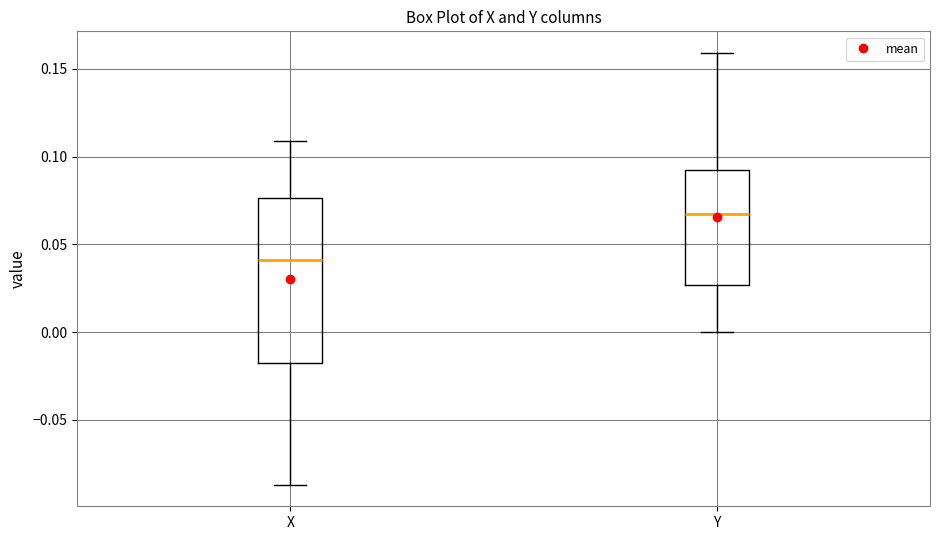

Where does the lower whisker of the box for X end on the y-axis? The values are not printed on the chart, so give them approximately, as read against the axis.

-0.085